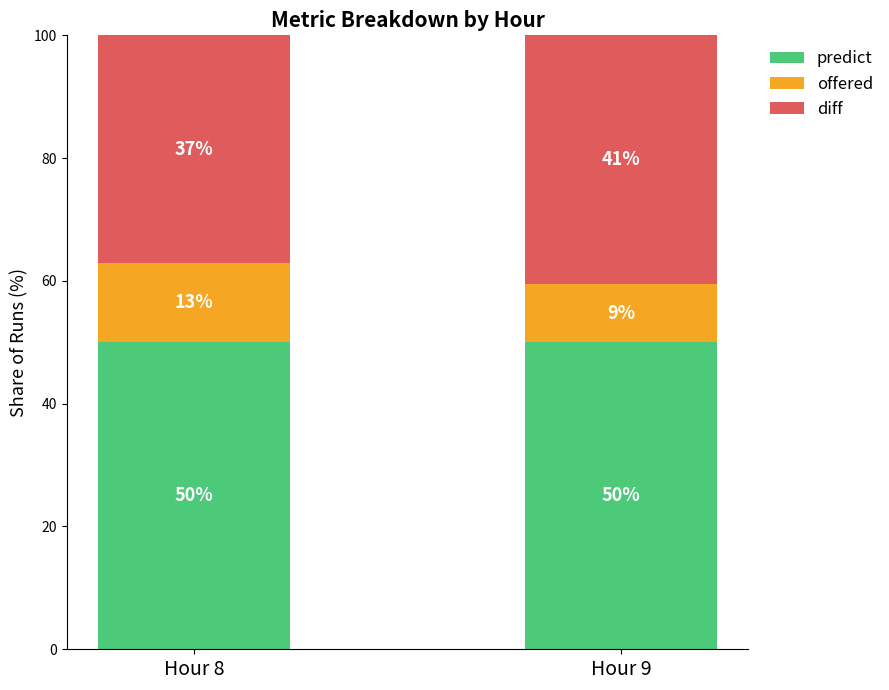

Reading left to right, transcribe the values for predict.

Hour 8=50.0	Hour 9=50.0